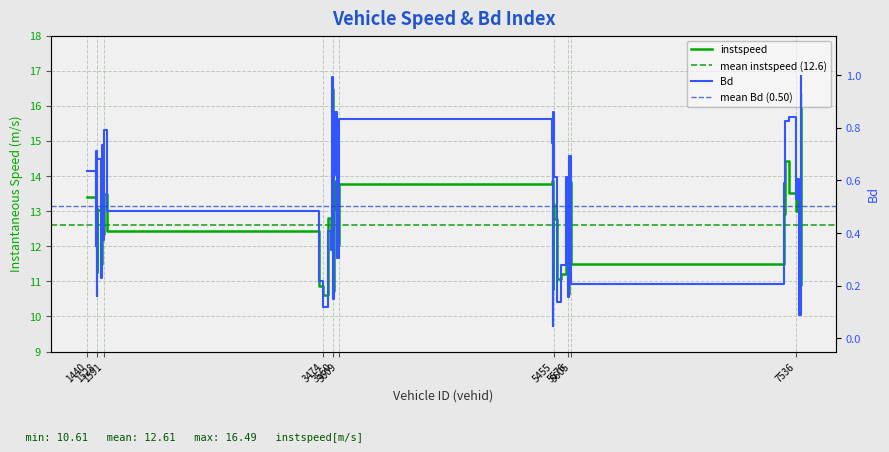

The value of instspeed at 7566 is 10.9. True or false?

True